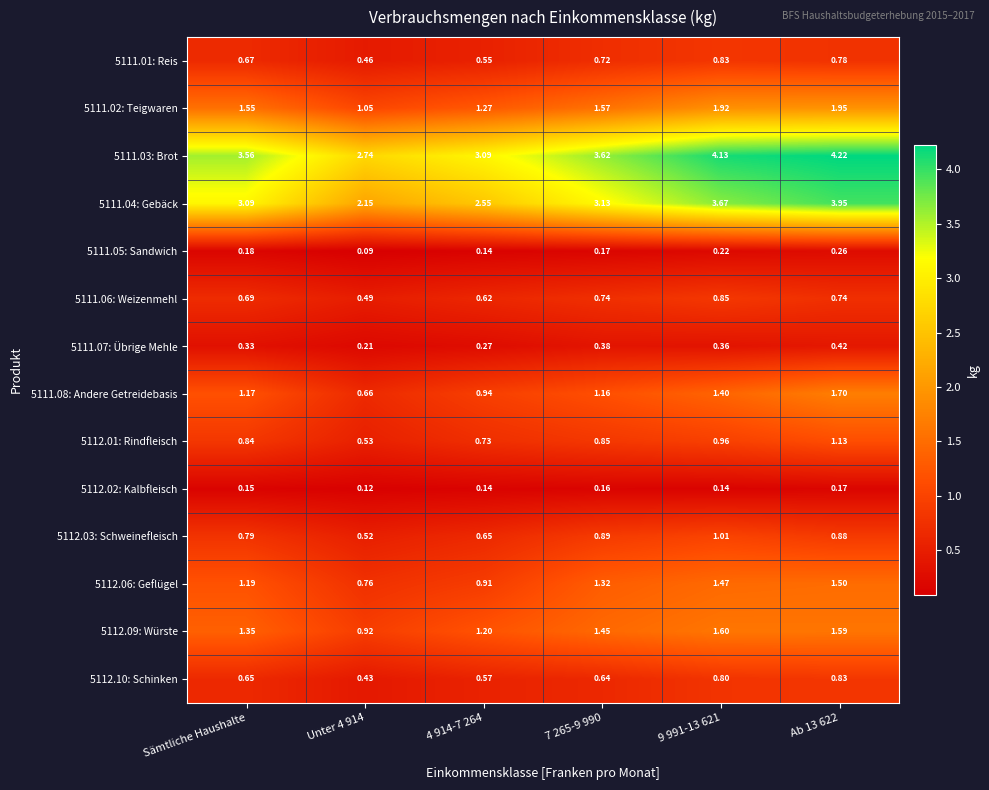

Where does the 5112.09: Würste series first go above 1?

Sämtliche Haushalte